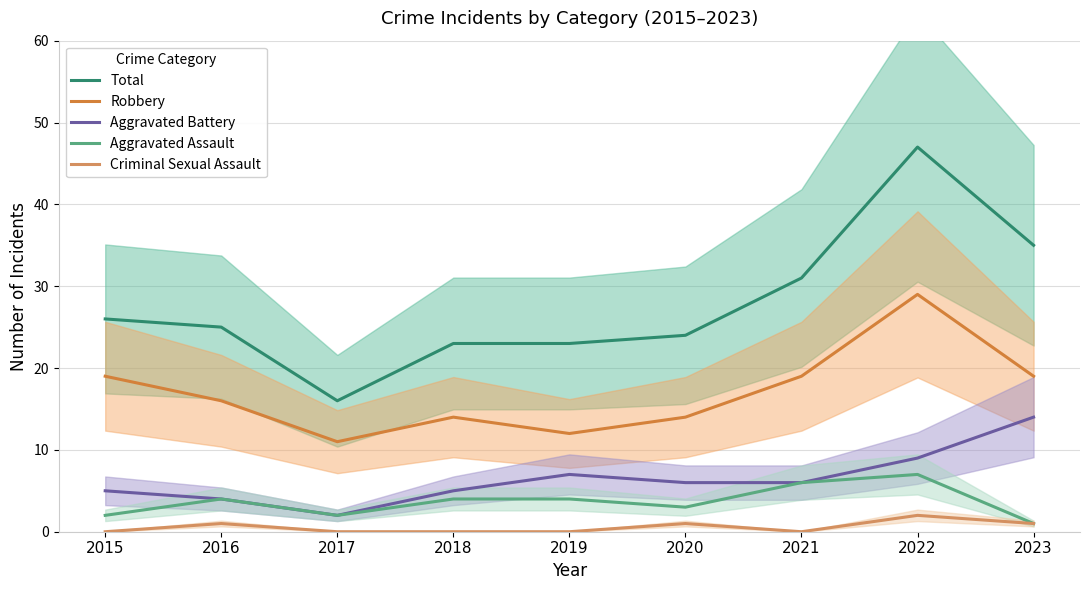

The Criminal Sexual Assault series shows 1 at 2021. True or false?

False